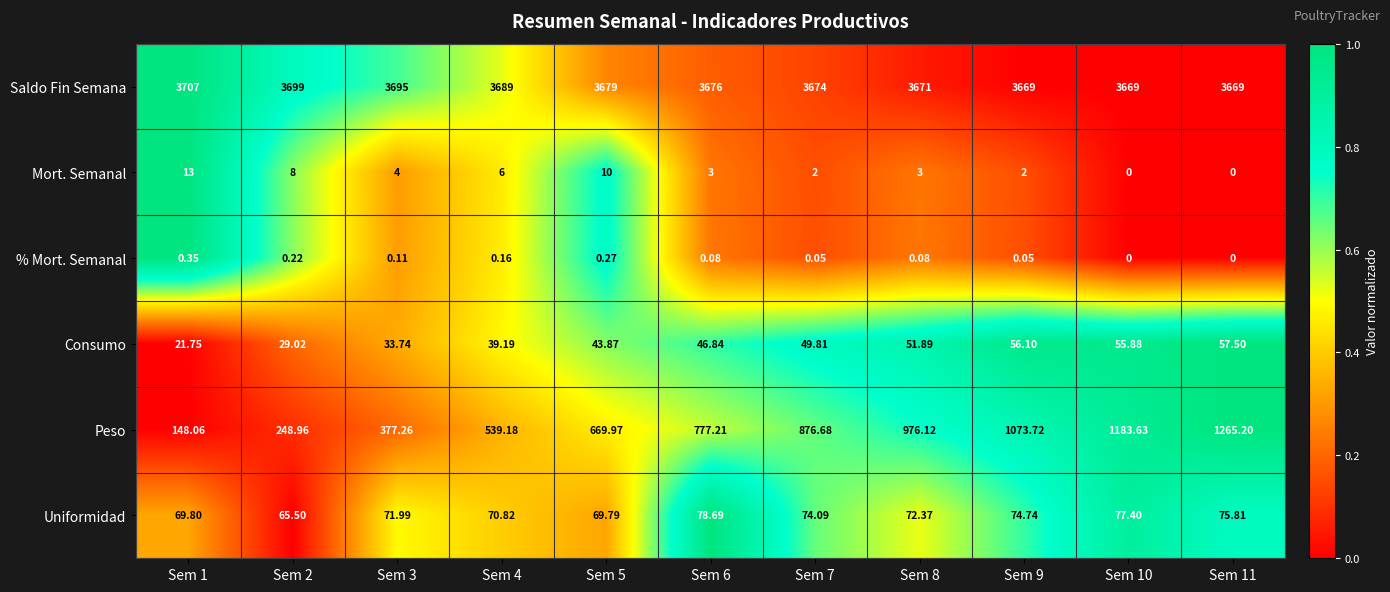

List the series in order of their peak value, highest first.

Saldo Fin Semana, Peso, Uniformidad, Consumo, Mort. Semanal, % Mort. Semanal